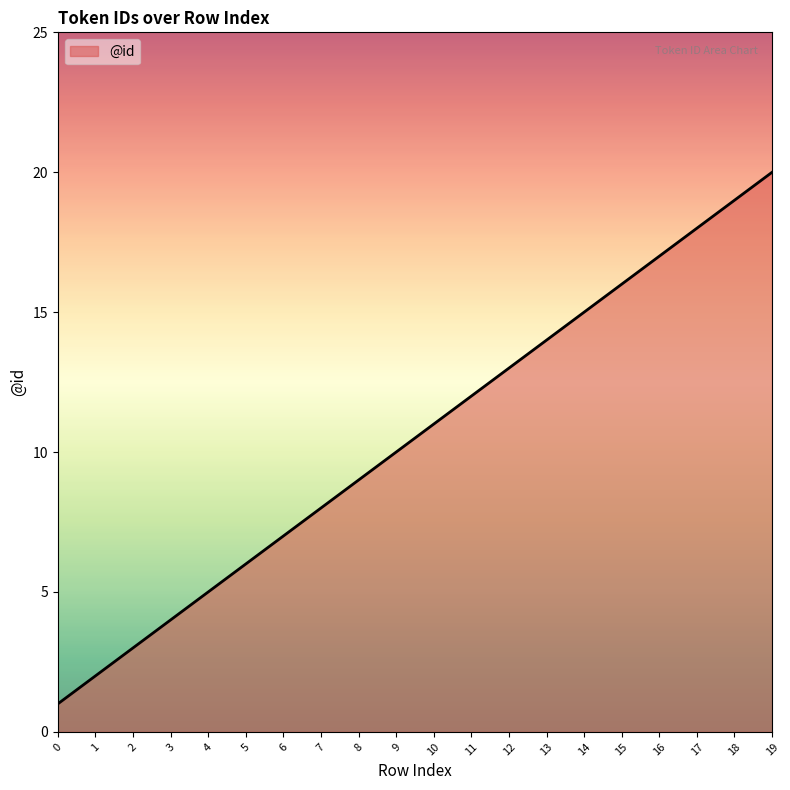

Reading left to right, what are all the values shown in this chart?

1	2	3	4	5	6	7	8	9	10	11	12	13	14	15	16	17	18	19	20